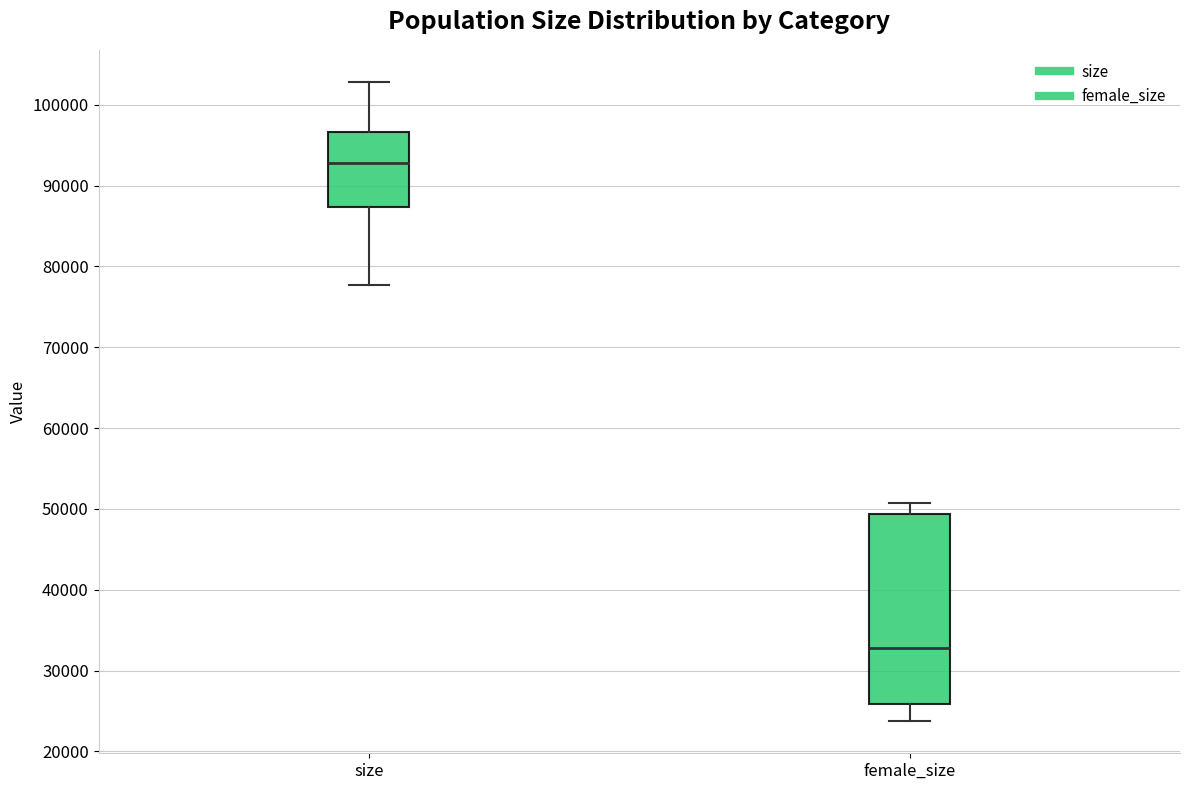

Where does the median line of the box for female_size sit on the y-axis? The values are not printed on the chart, so give them approximately, as read against the axis.

33000